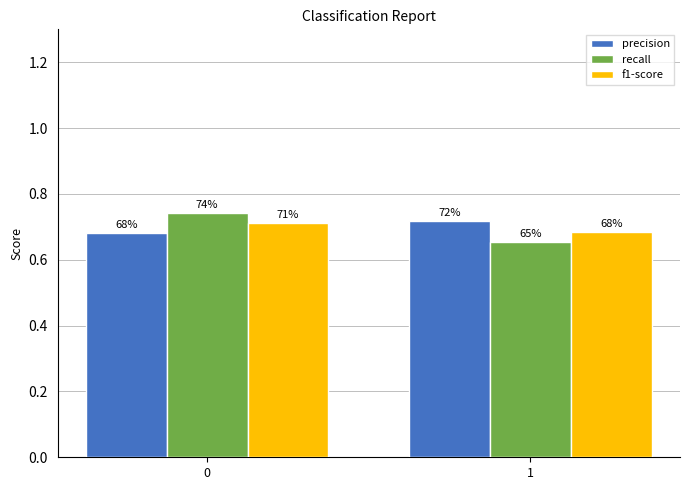

Which series has the largest total across all categories?

precision